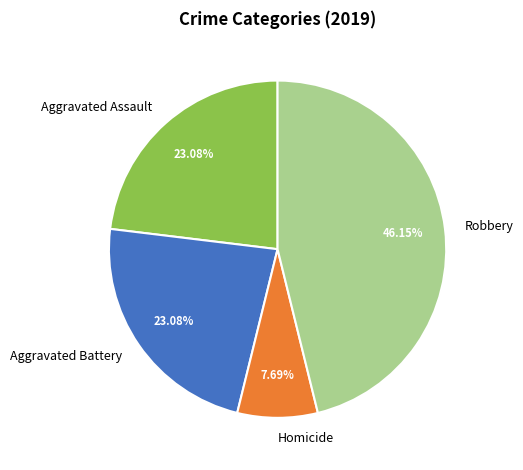

Is there any slice that represents more than half of the pie?

No